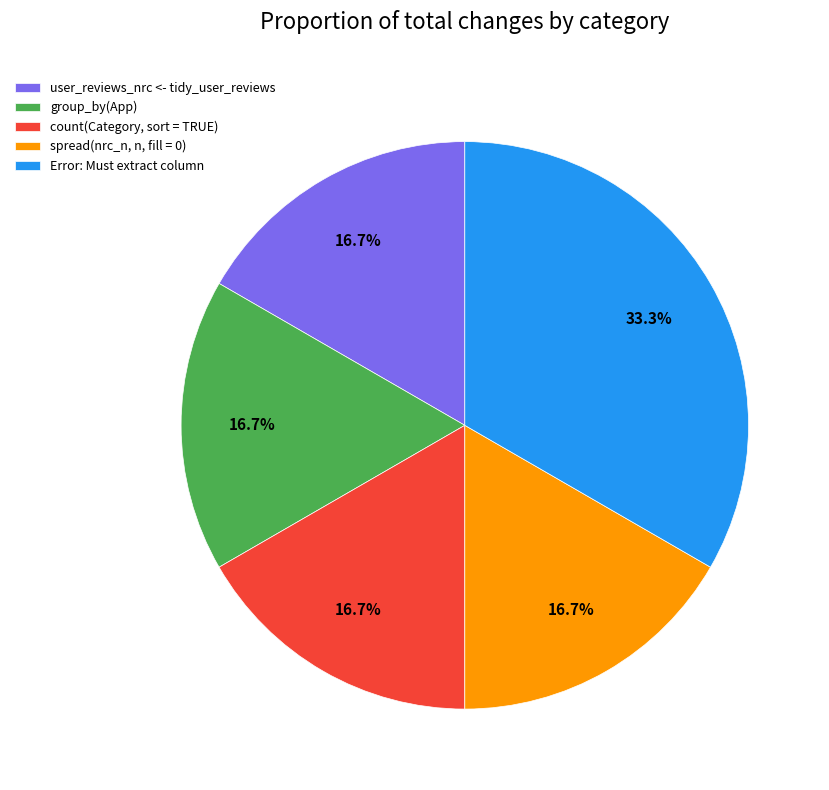

What is the largest slice in the pie chart?

Error: Must extract column